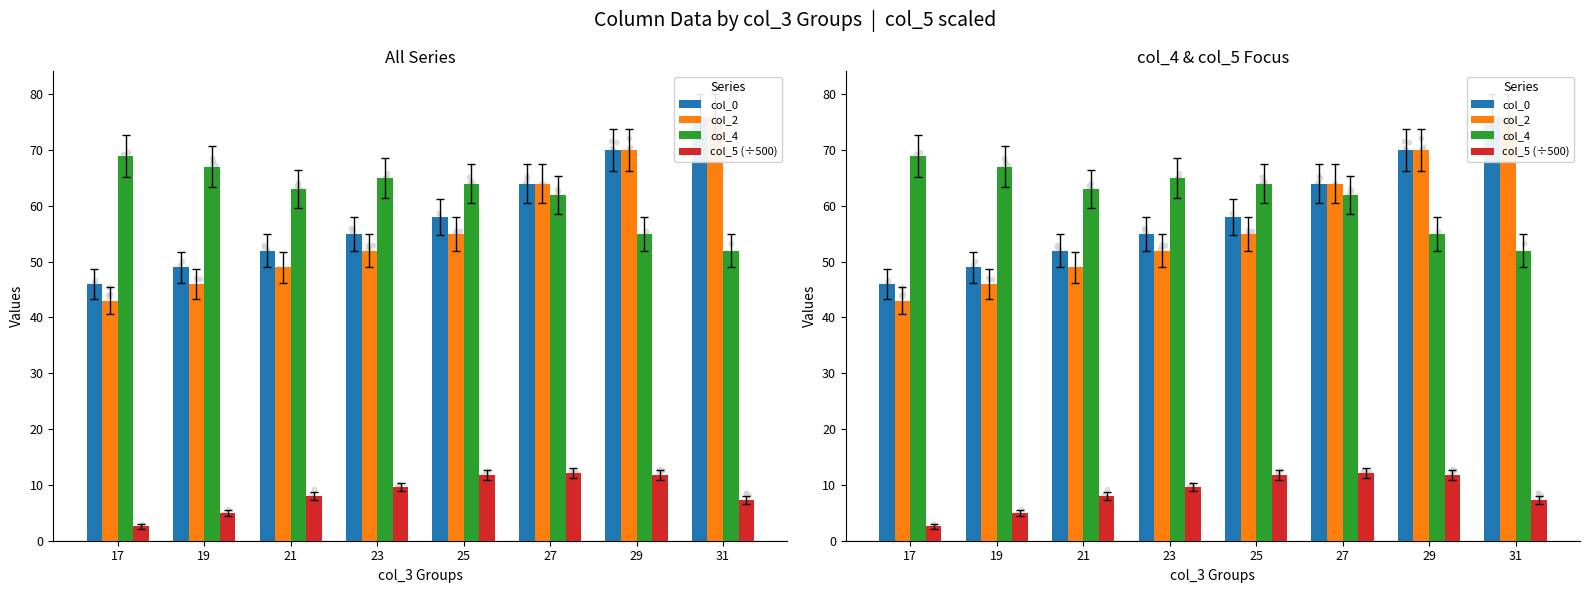

What are all the series names shown in the legend?

col_0, col_2, col_4, col_5 (÷500)